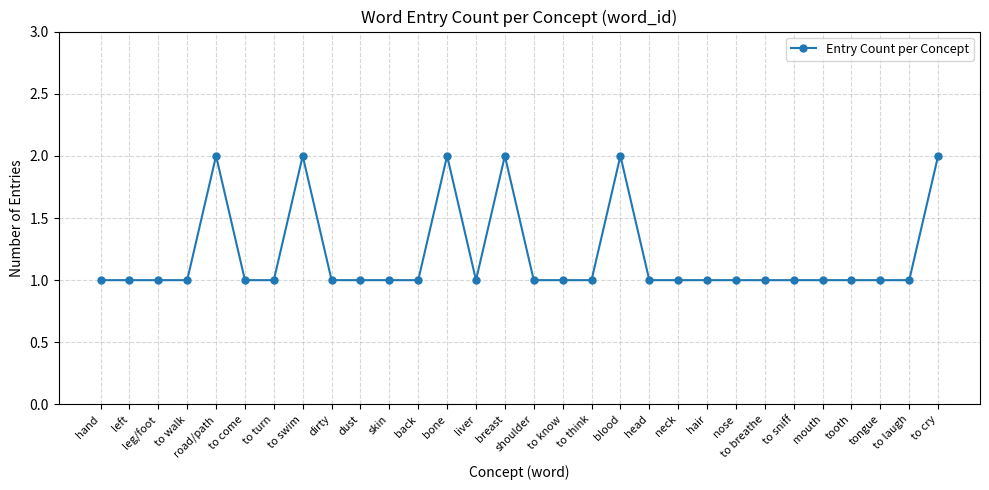

Count the values in the range 1 to 2.

30